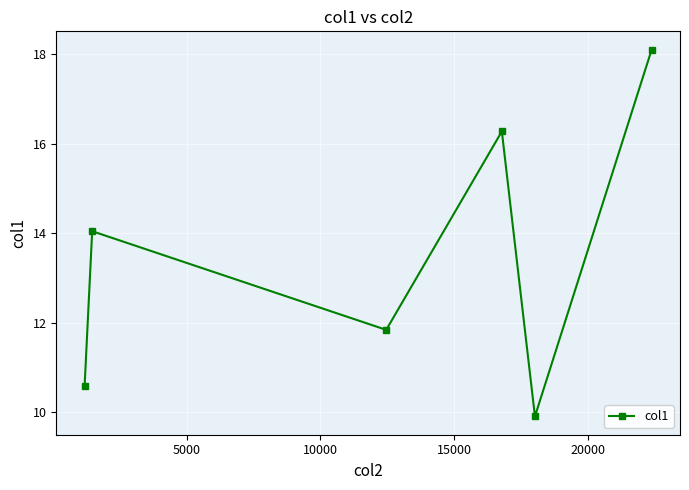

What is the difference between the maximum and minimum values?

8.2